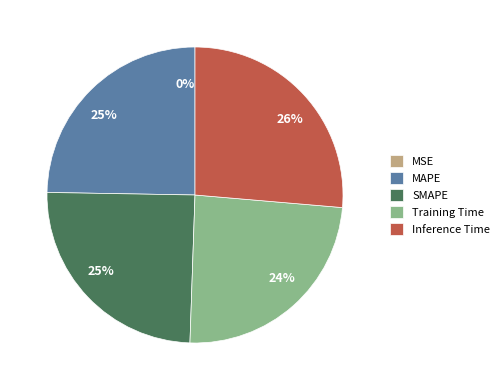

The Inference Time slice represents 35% of the pie. True or false?

False